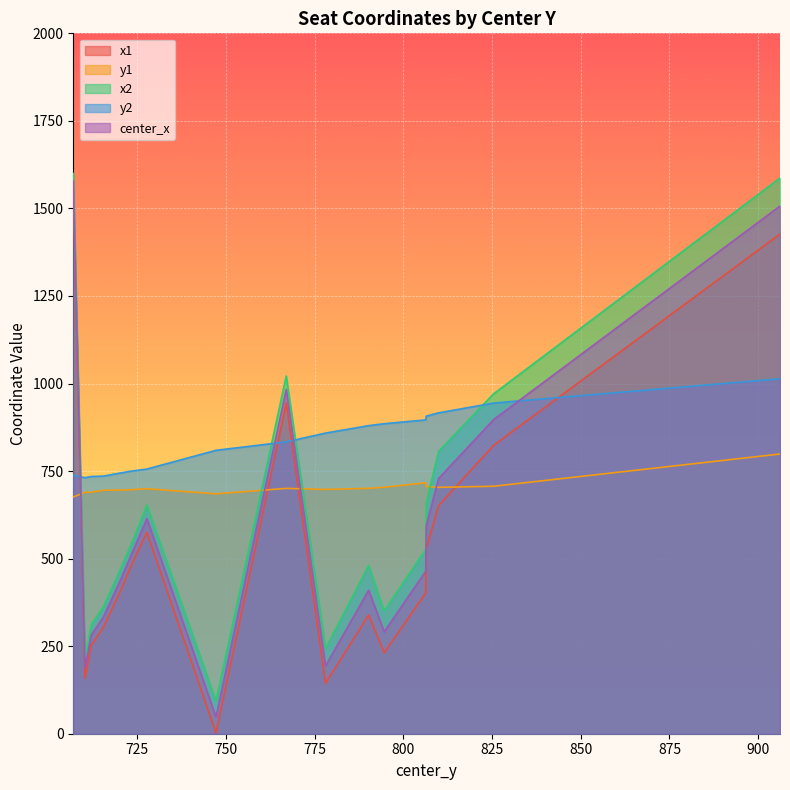

What is the minimum value shown in the chart?

2.2